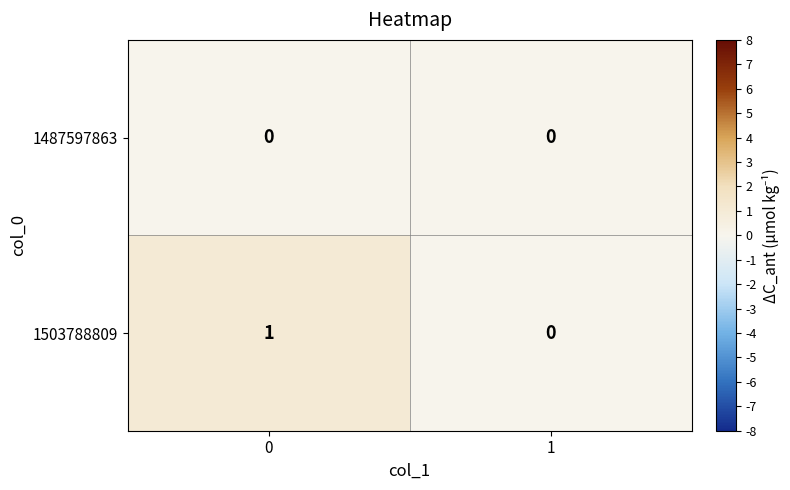

What is the greatest value displayed?

1